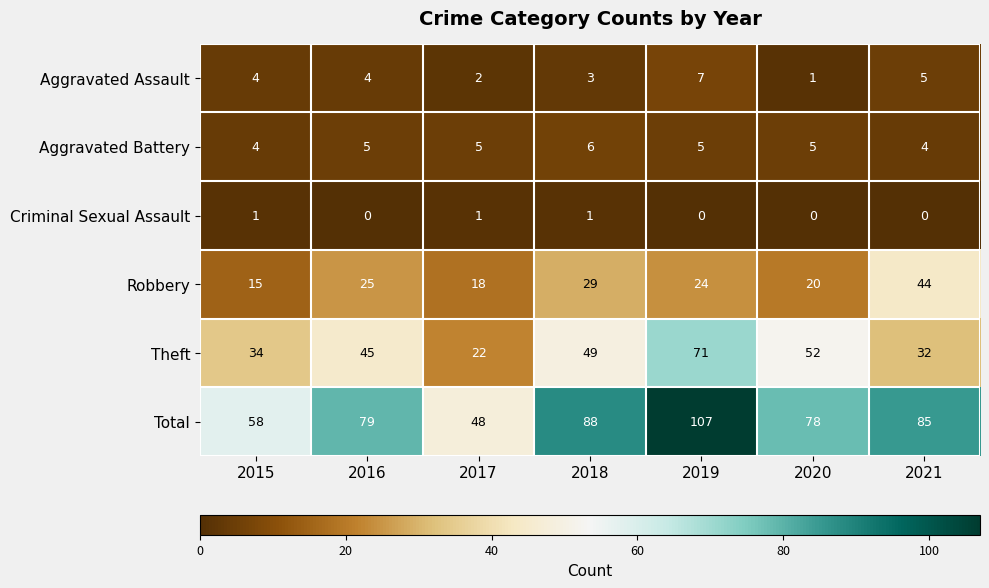

Which series has the largest total across all categories?

Total